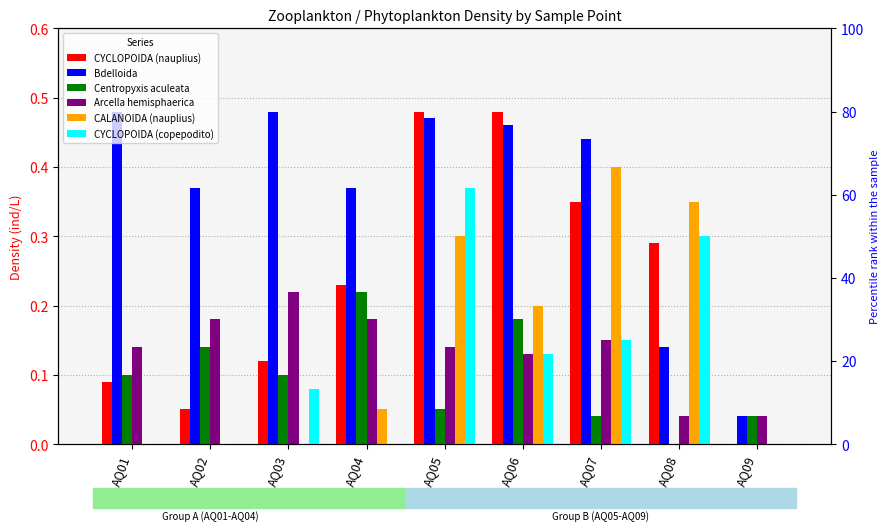

At AQ06, list the series in order from largest to smallest.

CYCLOPOIDA (nauplius), Bdelloida, CALANOIDA (nauplius), Centropyxis aculeata, Arcella hemisphaerica, CYCLOPOIDA (copepodito)